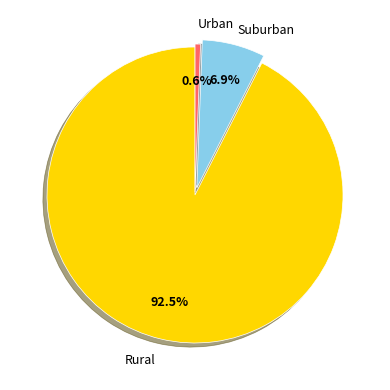

How many segments does this pie chart have?

3